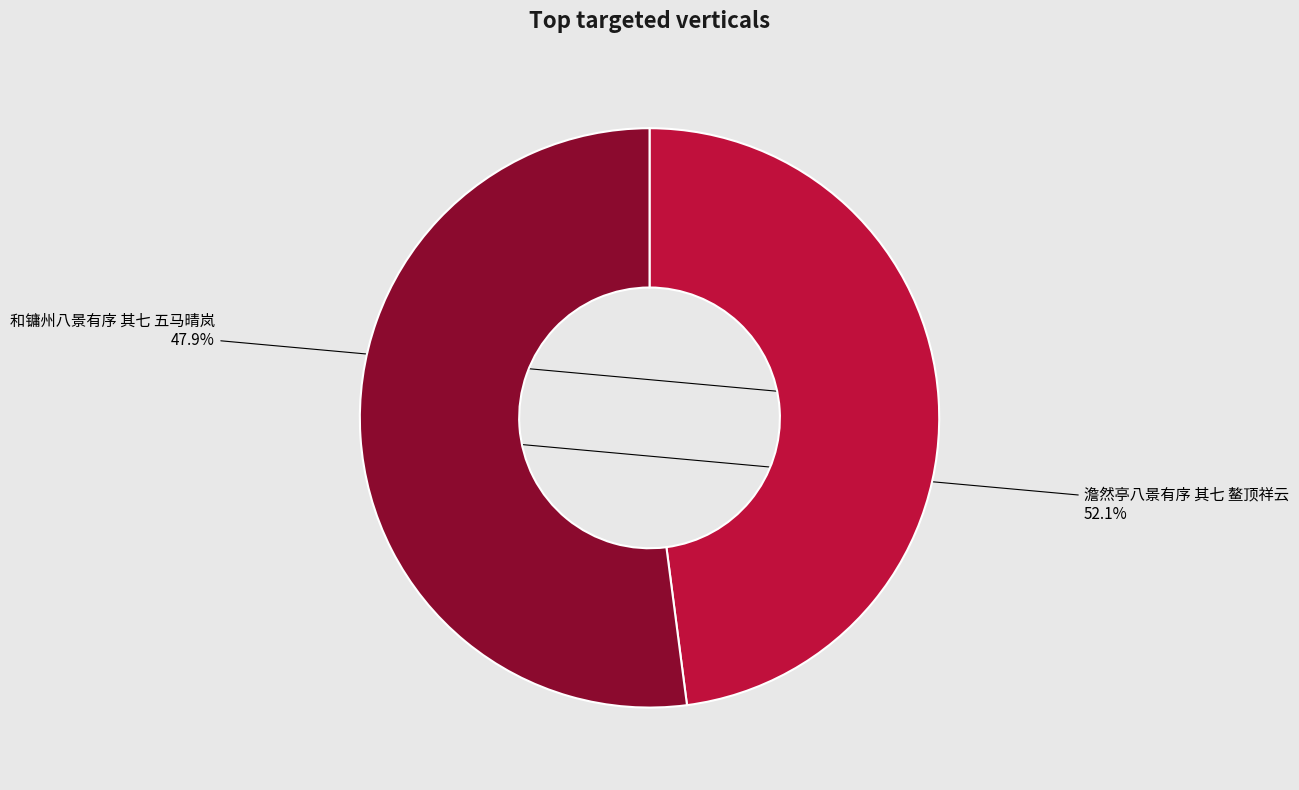

To the nearest percent, what is the combined percentage of 澹然亭八景有序 其七 鳌顶祥云 and 和镛州八景有序 其七 五马晴岚?

100%